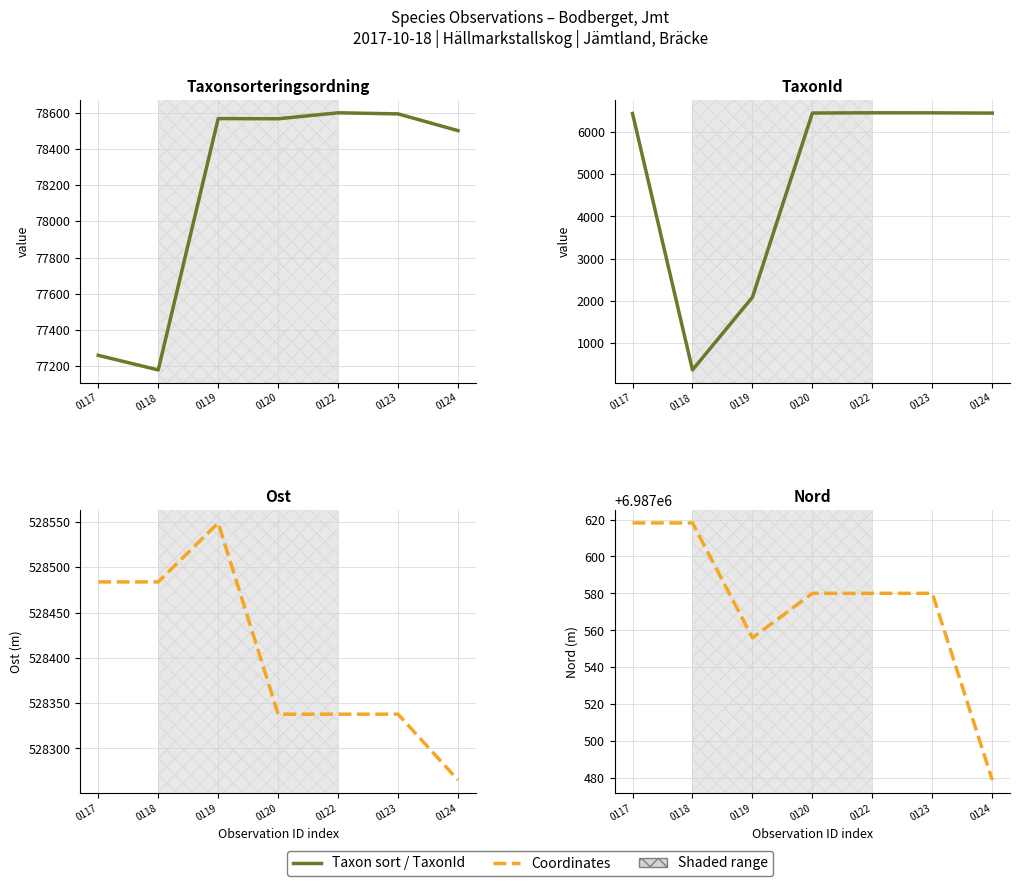

Count the number of categories in the chart.

7